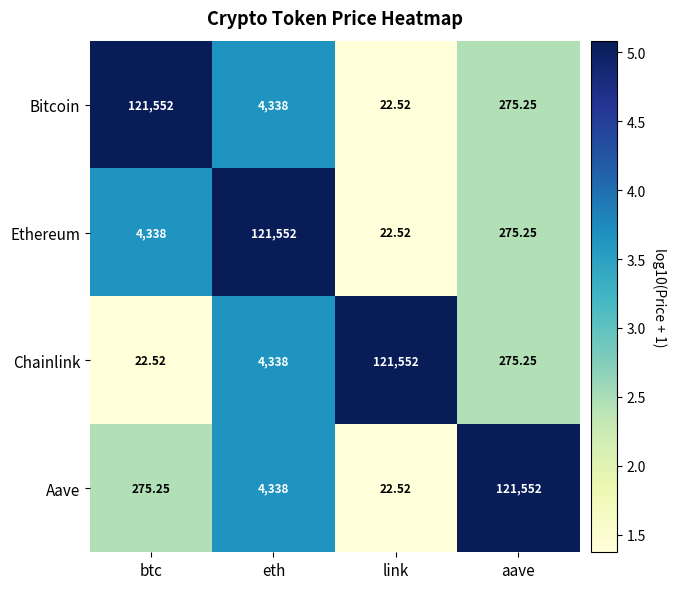

List the labels in order of Aave value, smallest first.

link, btc, eth, aave